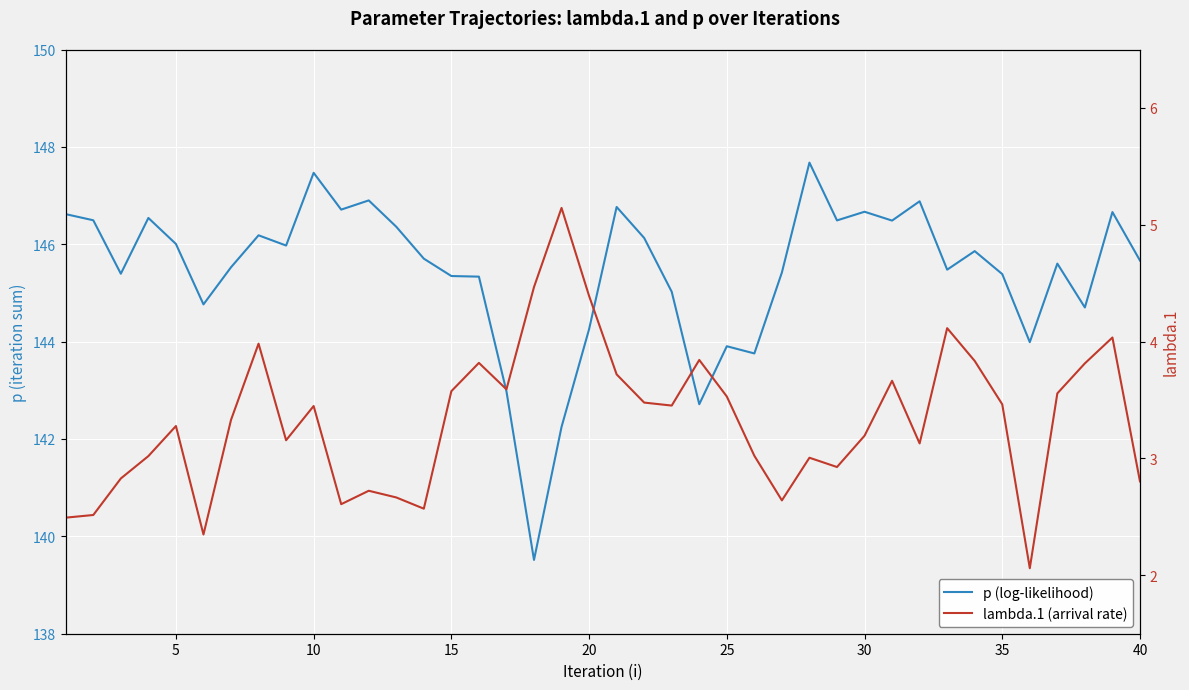

Rank the series by their average value, from lowest to highest.

lambda.1, p